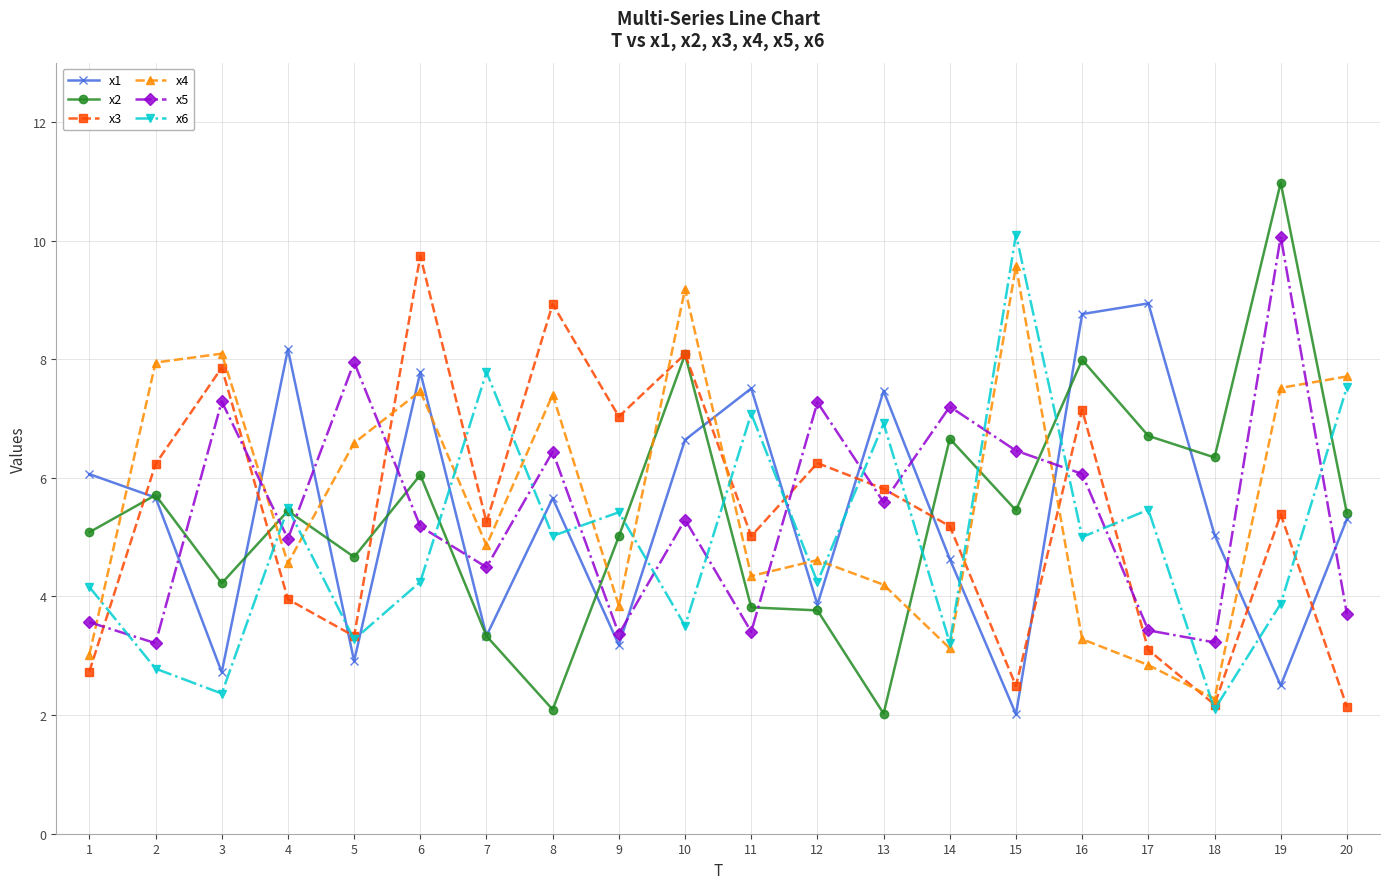

What is the difference between the maximum and minimum values in the x1 series?

6.9